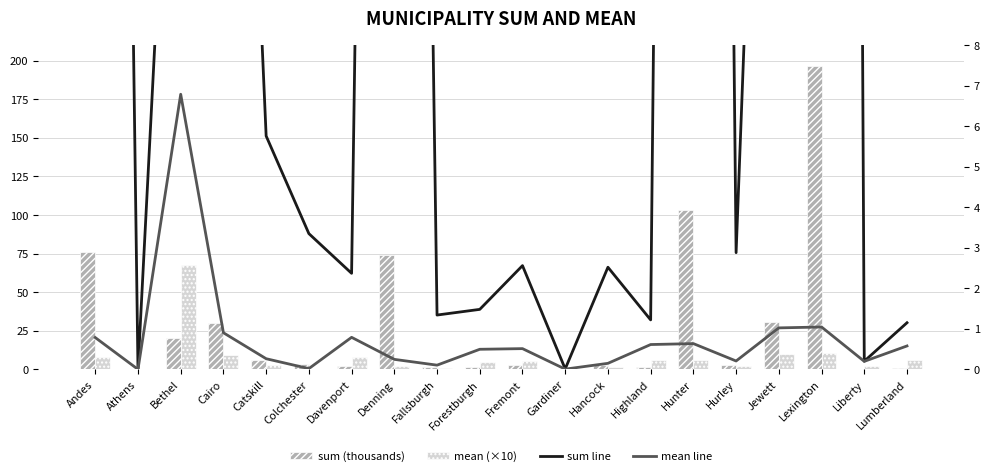

What is the label of the 10th bar from the right?

Fremont